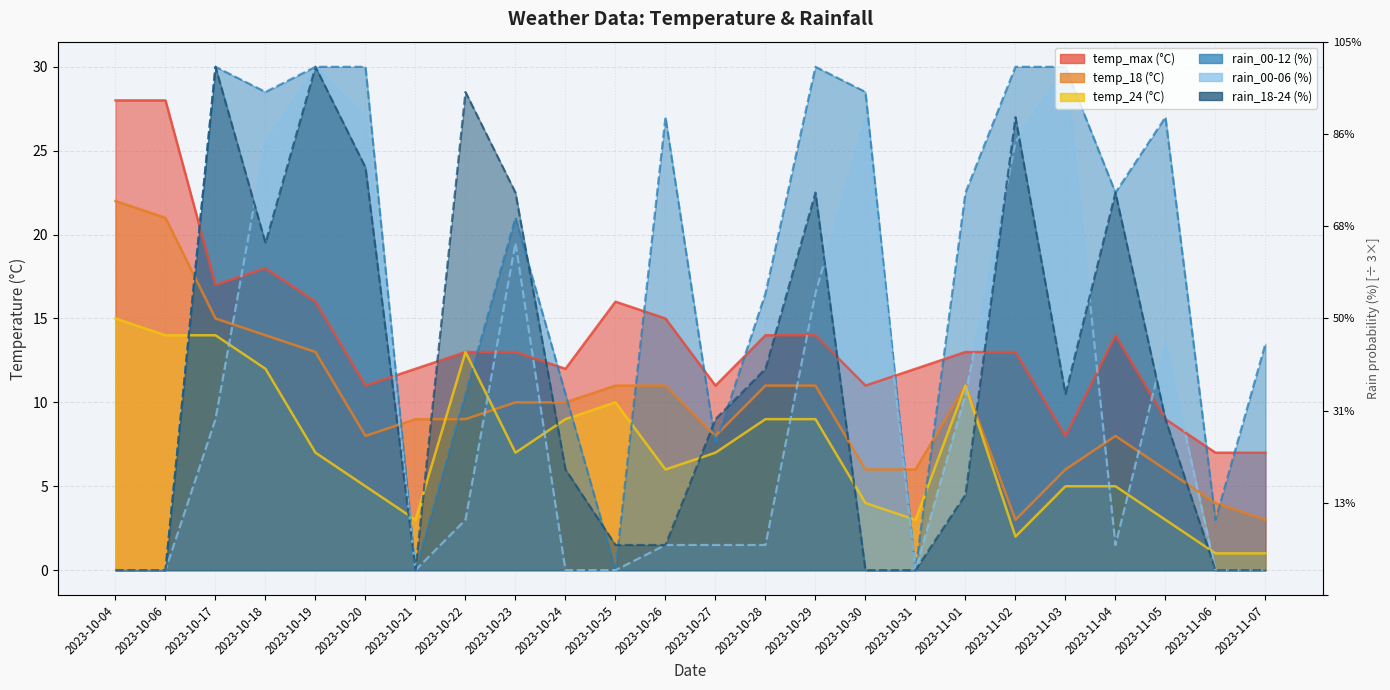

What is the value of the rain_00-12 point at the 5th from the left?

30.0